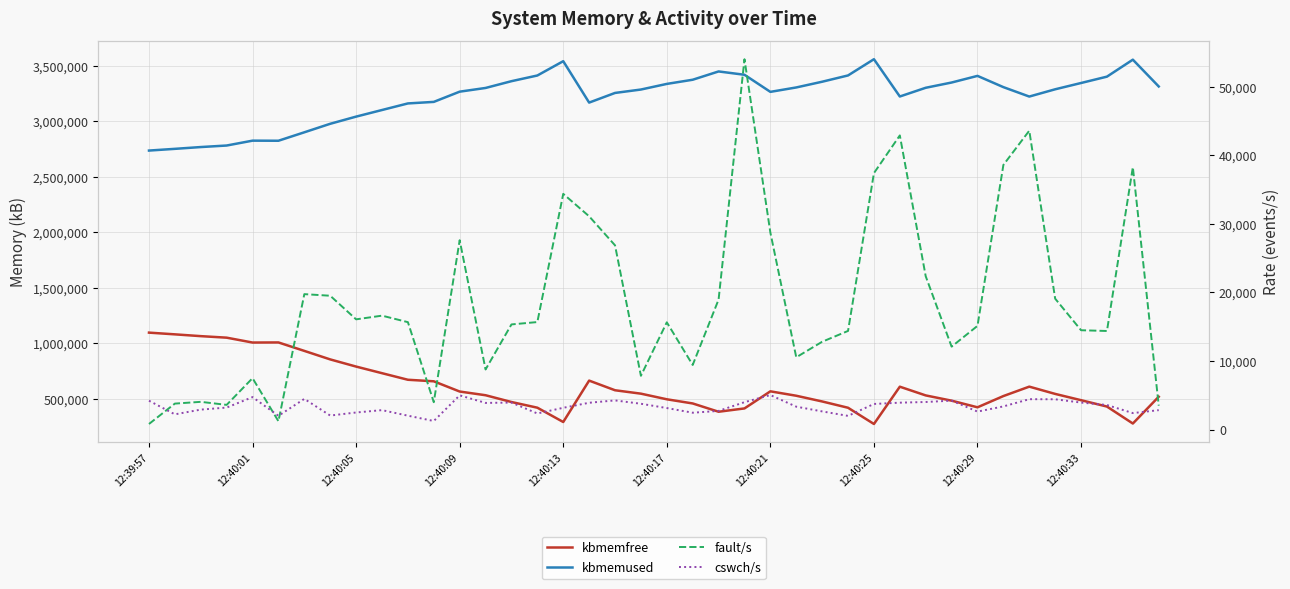

True or false: kbmemfree and fault/s cross at least once.

False